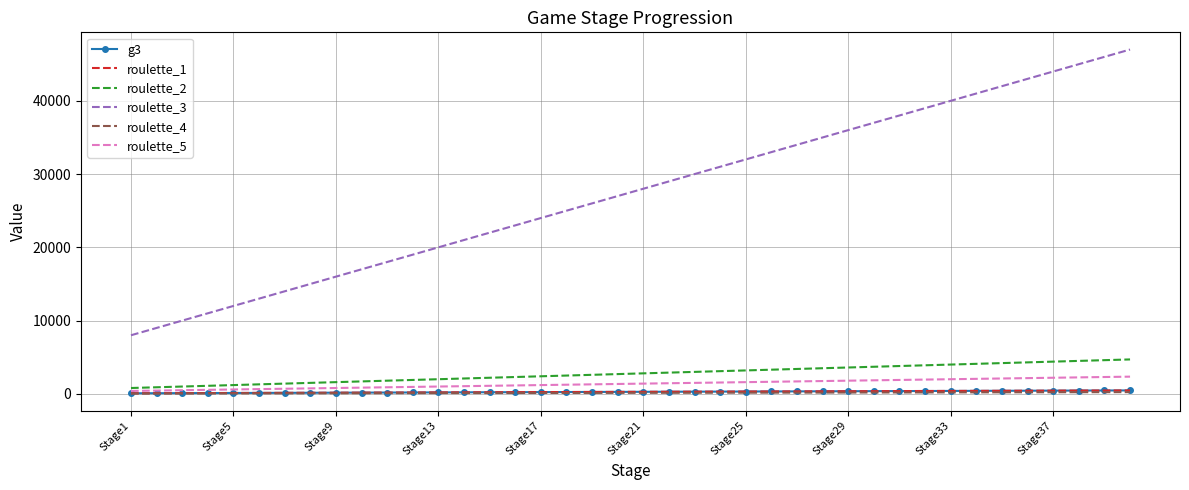

What is the difference between the maximum and minimum values in the roulette_5 series?

1950